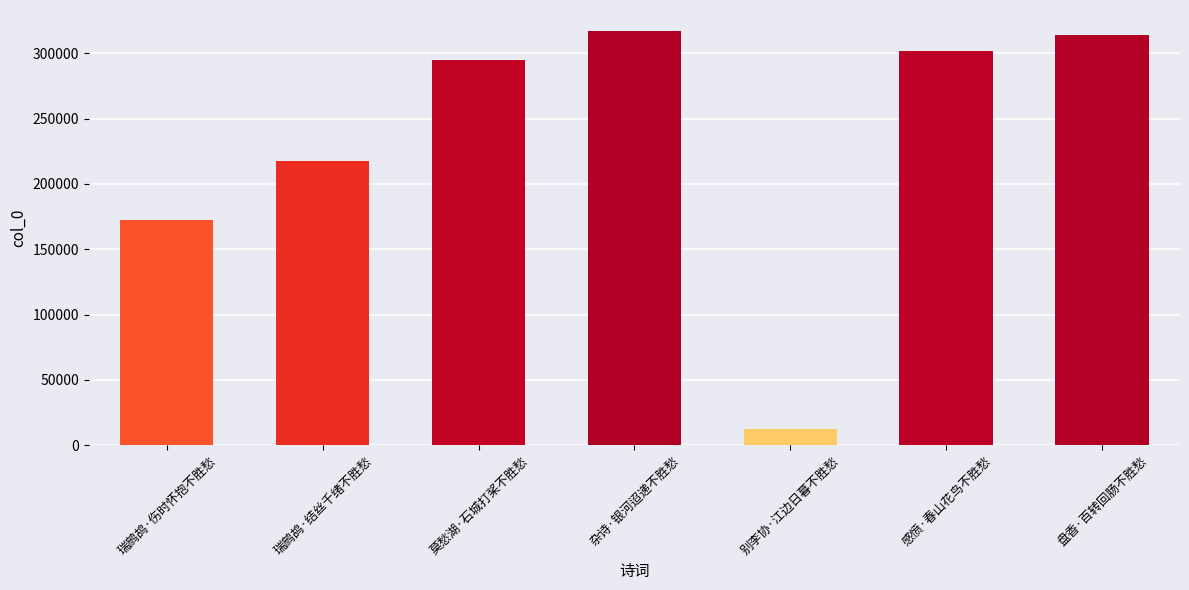

True or false: the data shows 12109 at 别李协·江边日暮不胜愁.

True